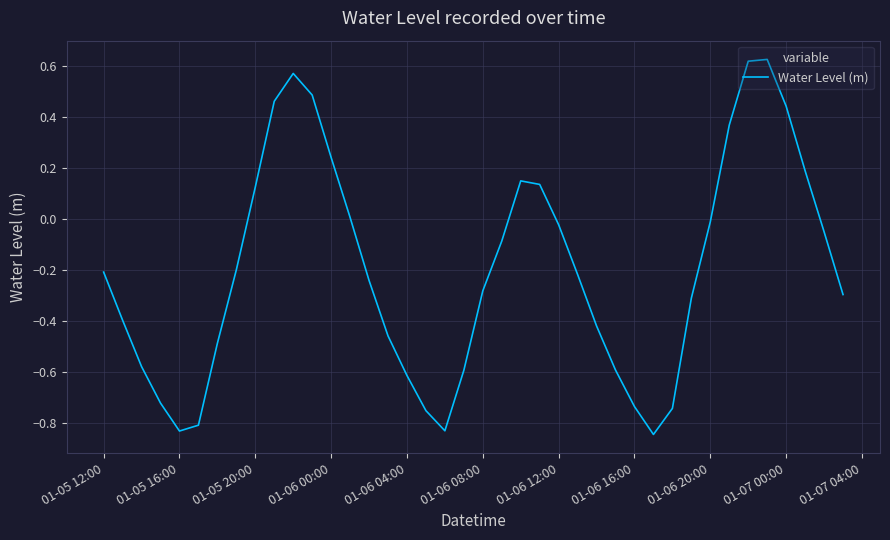

Where does the data first go above 0?

01-05 20:00